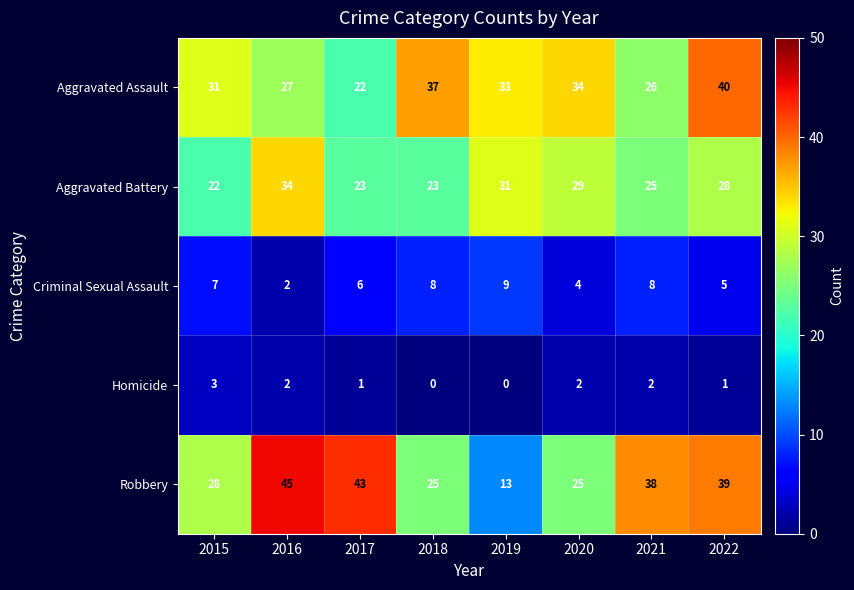

What is the sum of the Aggravated Battery values at 2020 and 2017?

52